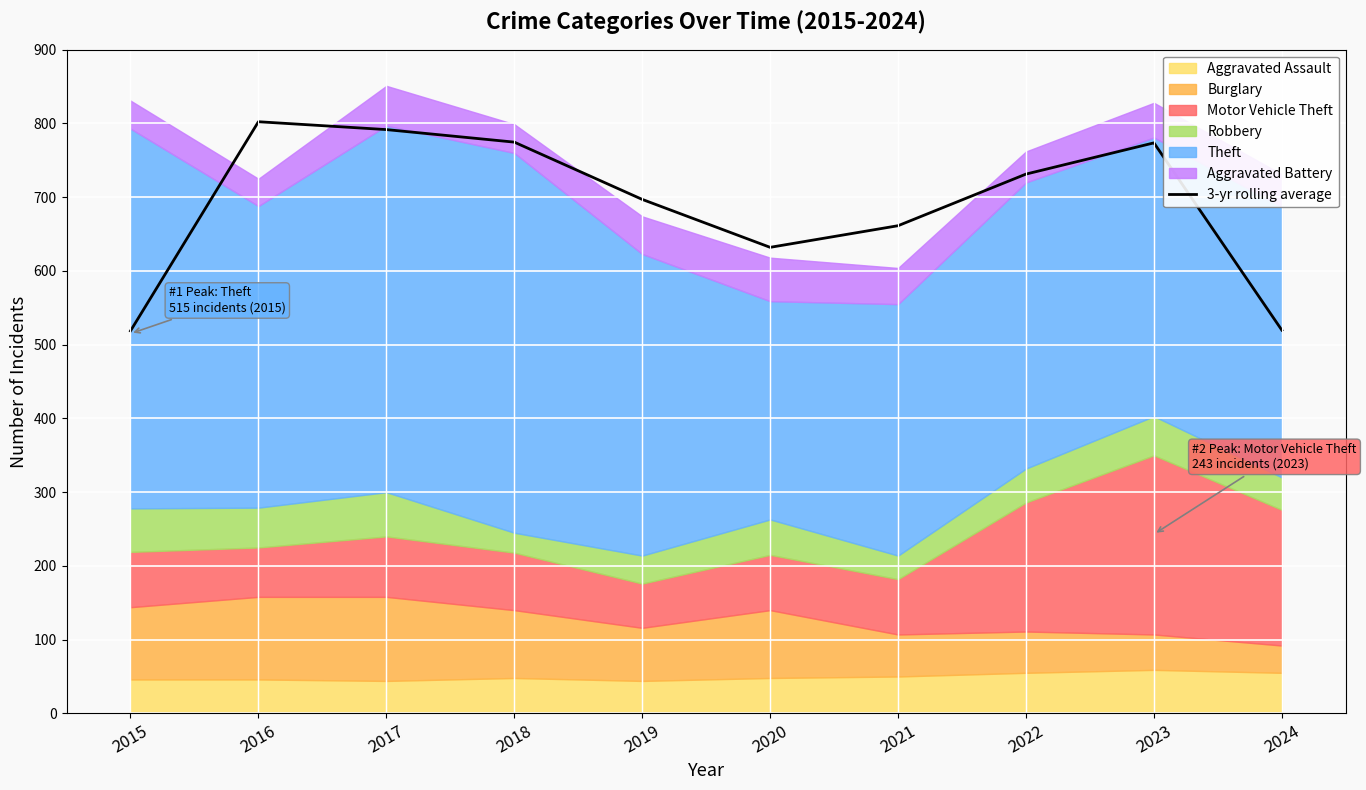

What is the average value?

690.2